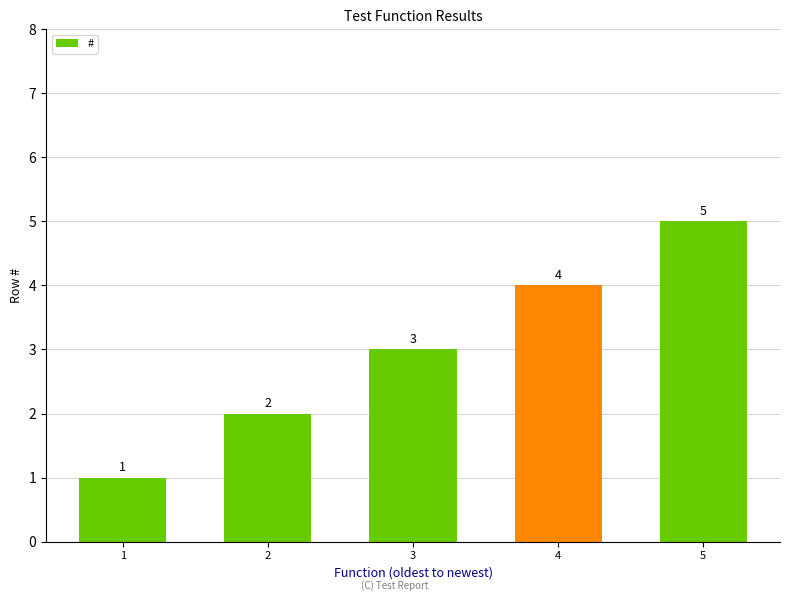

What is the change in value from 2 to 4?

+2